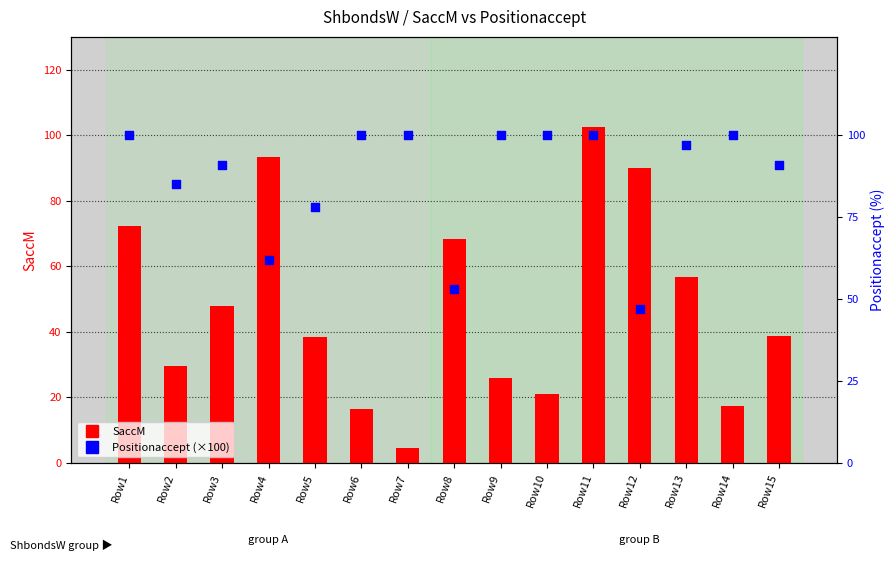

Which series has the largest total across all categories?

Positionaccept (×100)